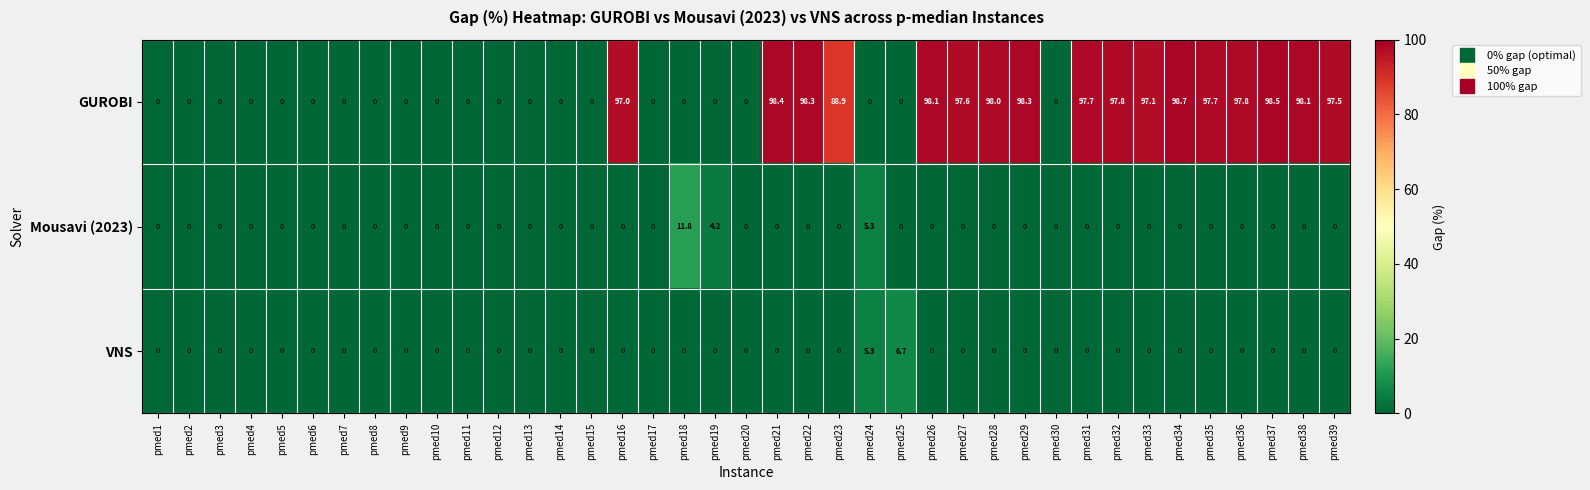

What is the greatest value displayed?

98.7